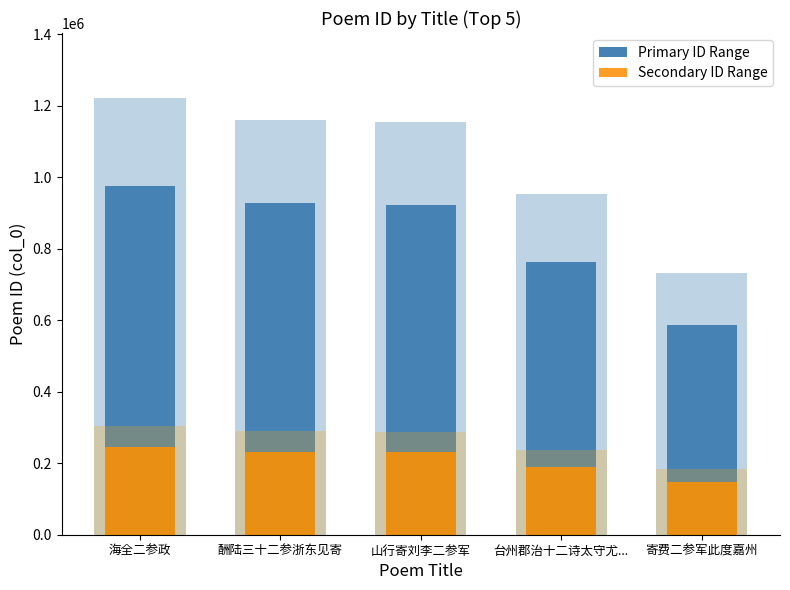

Which category has the highest value across all series?

海全二参政